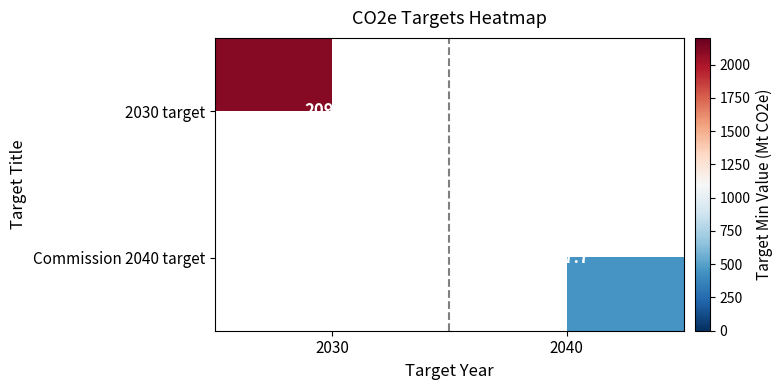

Count the number of data series in this chart.

2